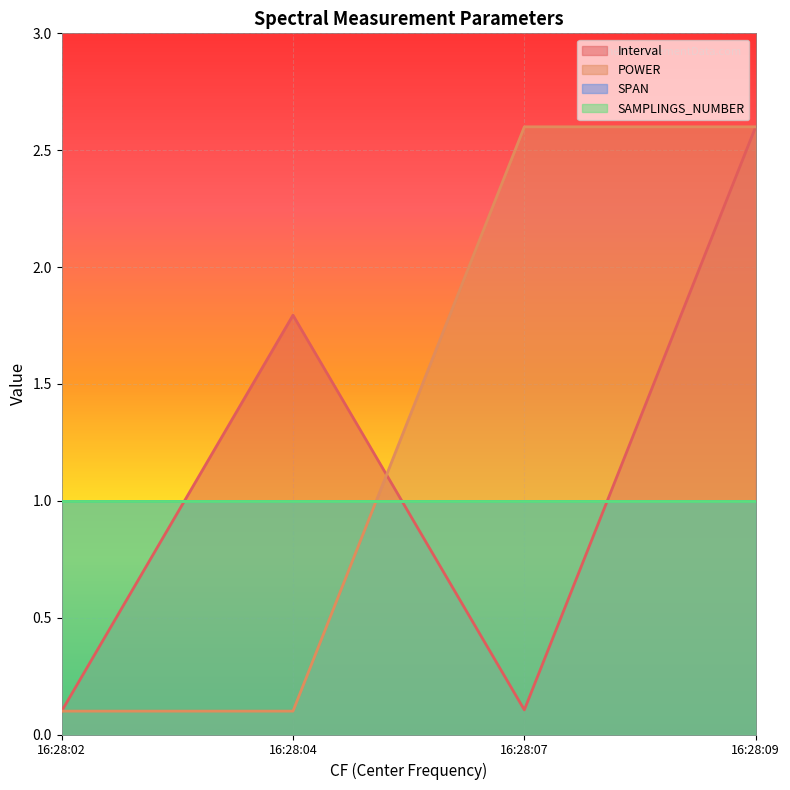

Does the chart display data point markers on the line(s)?

No